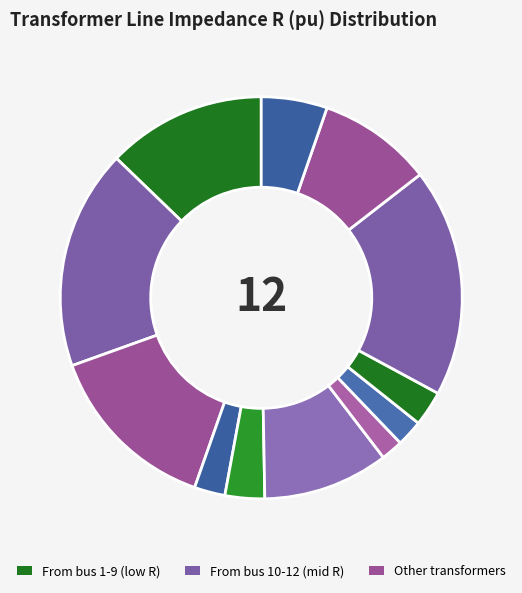

Count the number of slices in the pie.

12